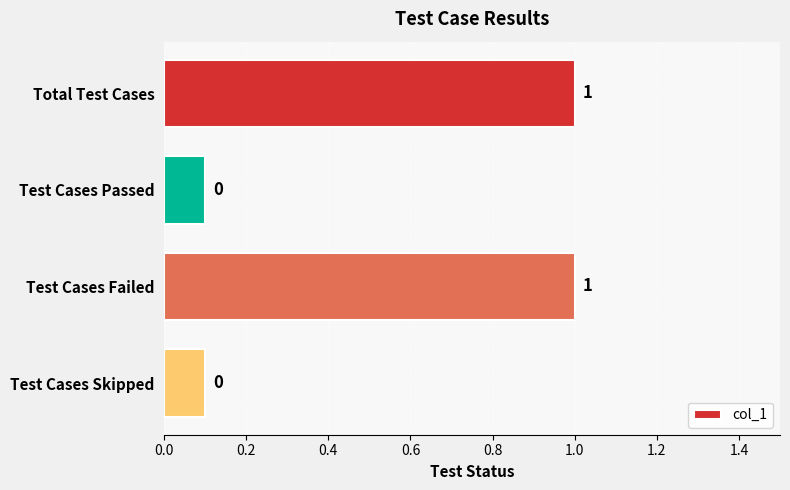

How many values are between 0 and 1?

4